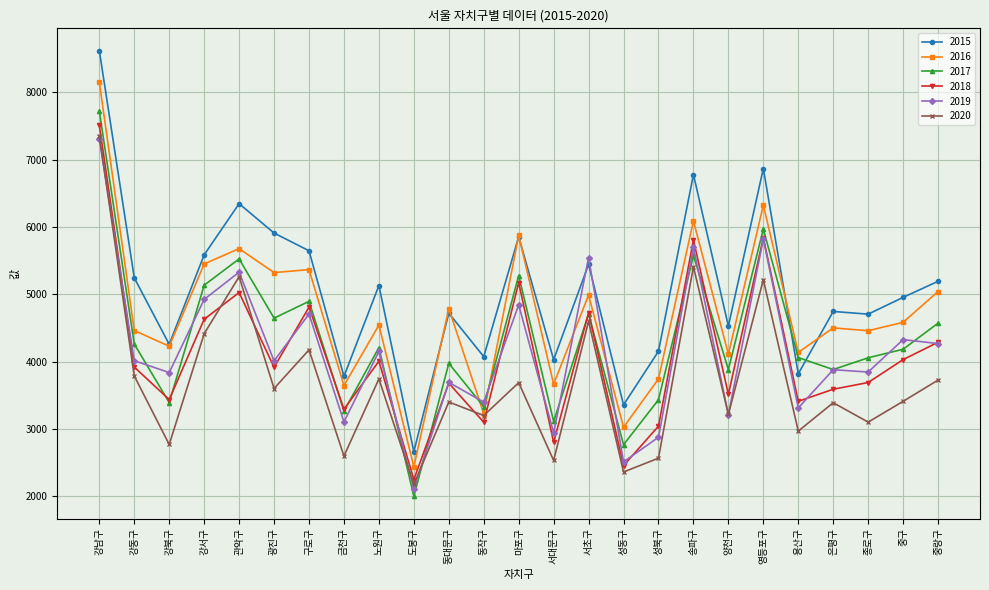

What is the difference between the 2020 values at 양천구 and 강서구?

1199